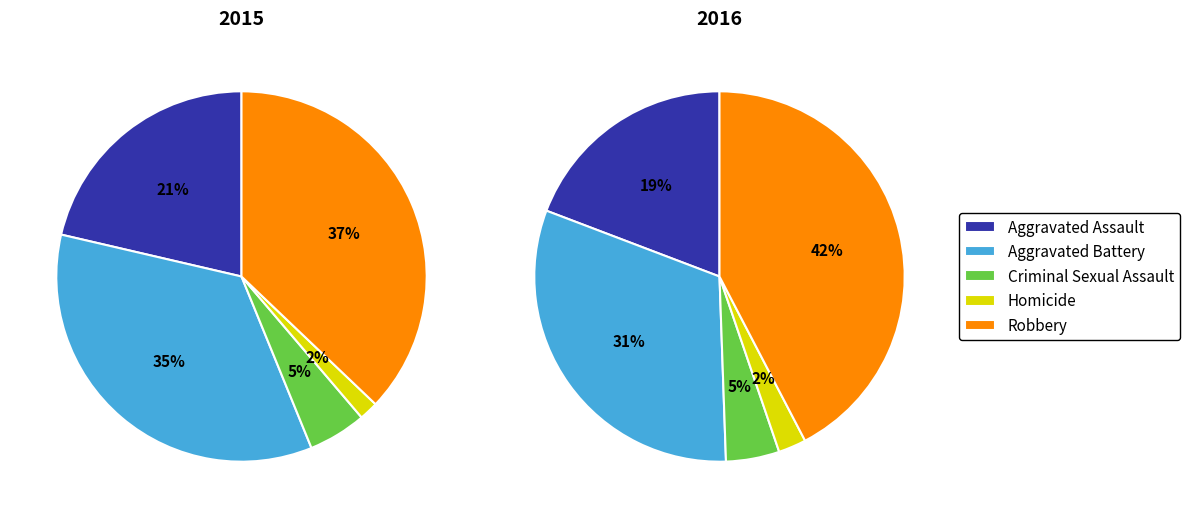

To the nearest percent, what is the combined percentage of Homicide and Aggravated Battery?

36%